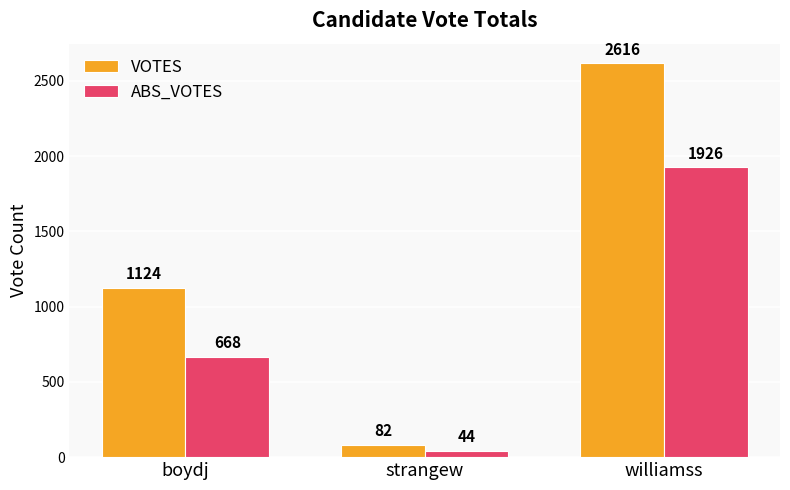

Rank the series by their maximum value, from lowest to highest.

ABS_VOTES, VOTES